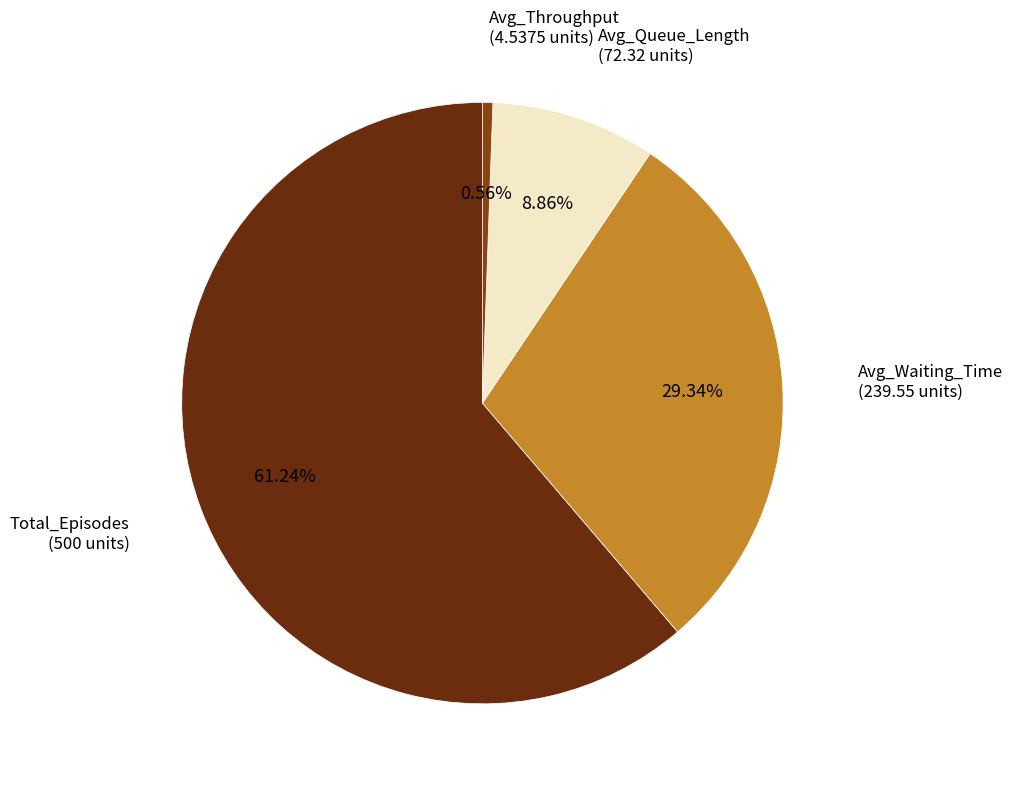

Rank the categories by value from lowest to highest.

Avg_Throughput, Avg_Queue_Length, Avg_Waiting_Time, Total_Episodes